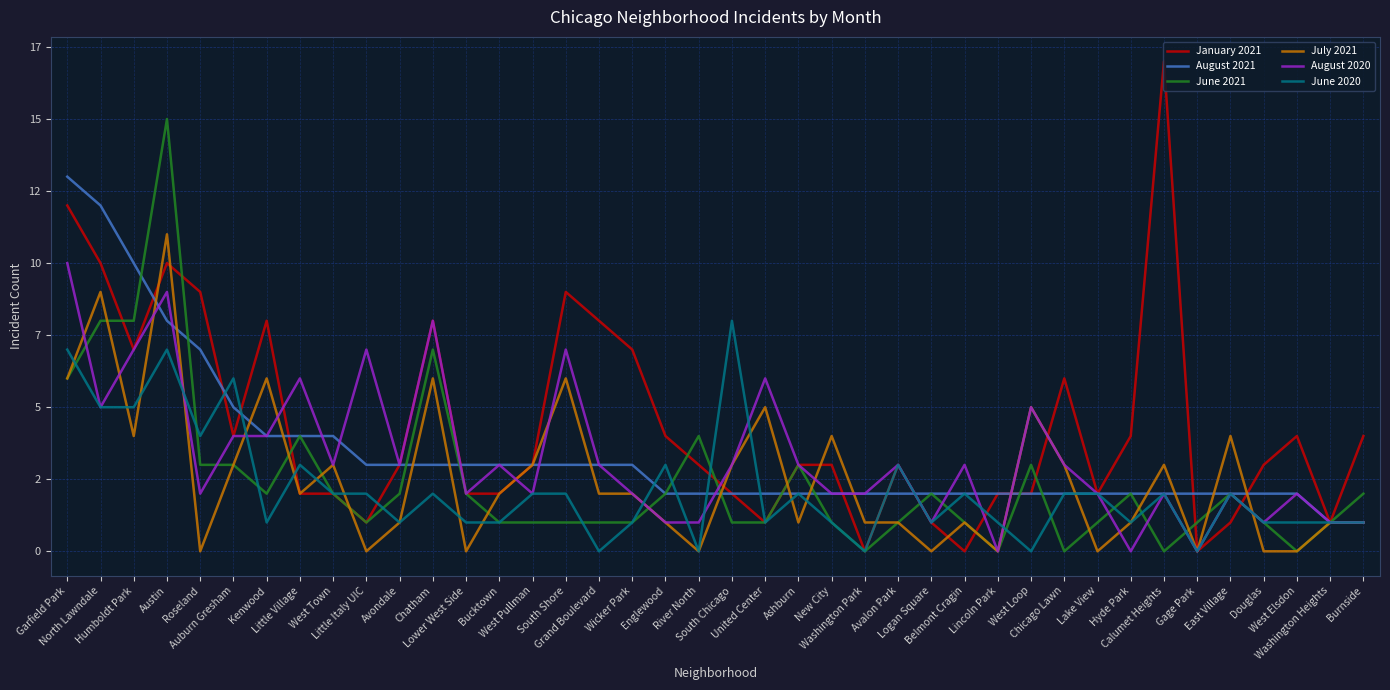

What are all the series names shown in the legend?

January 2021, August 2021, June 2021, July 2021, August 2020, June 2020